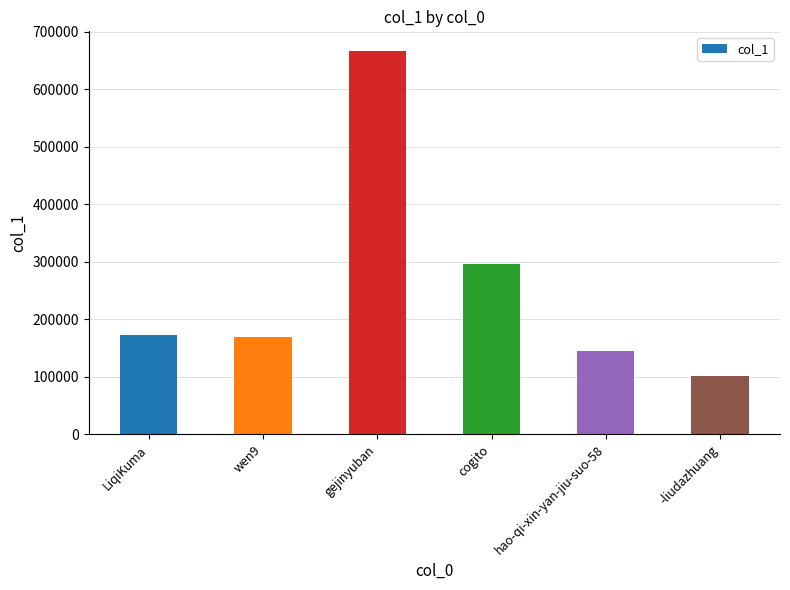

What is the label of the 4th bar from the right?

gejinyuban